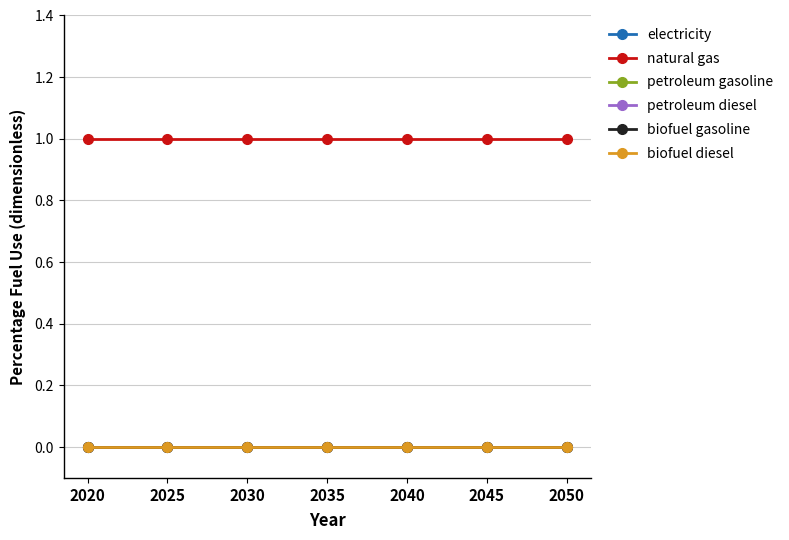

Is this an area chart (filled region under the line)?

No